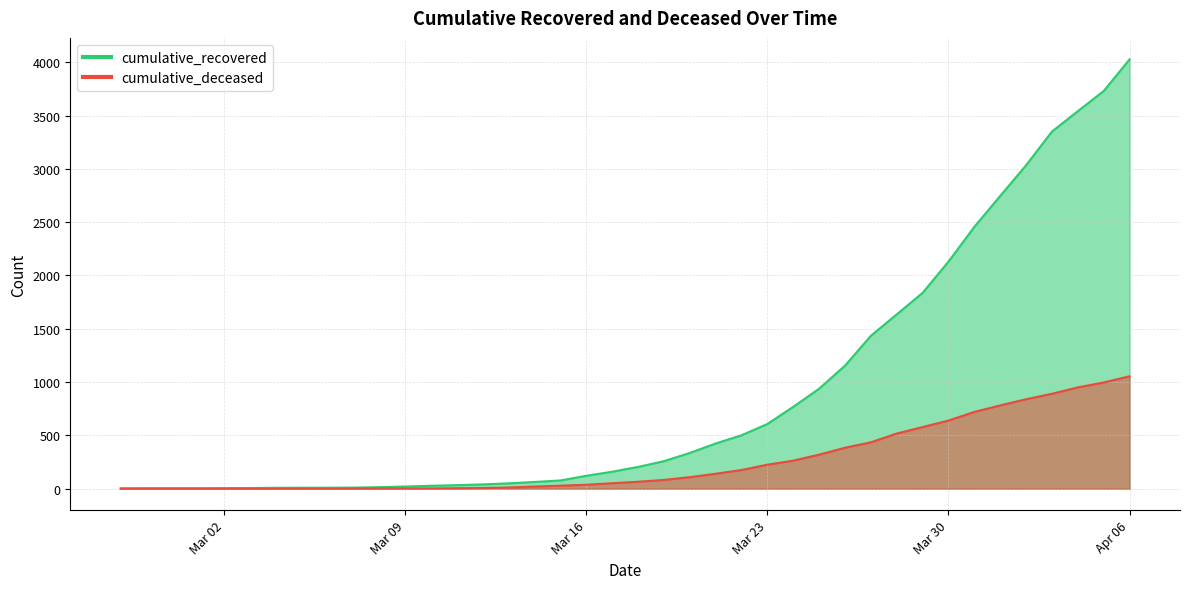

What is the difference between the cumulative_recovered values at 2020-03-17 and 2020-04-02?

2875